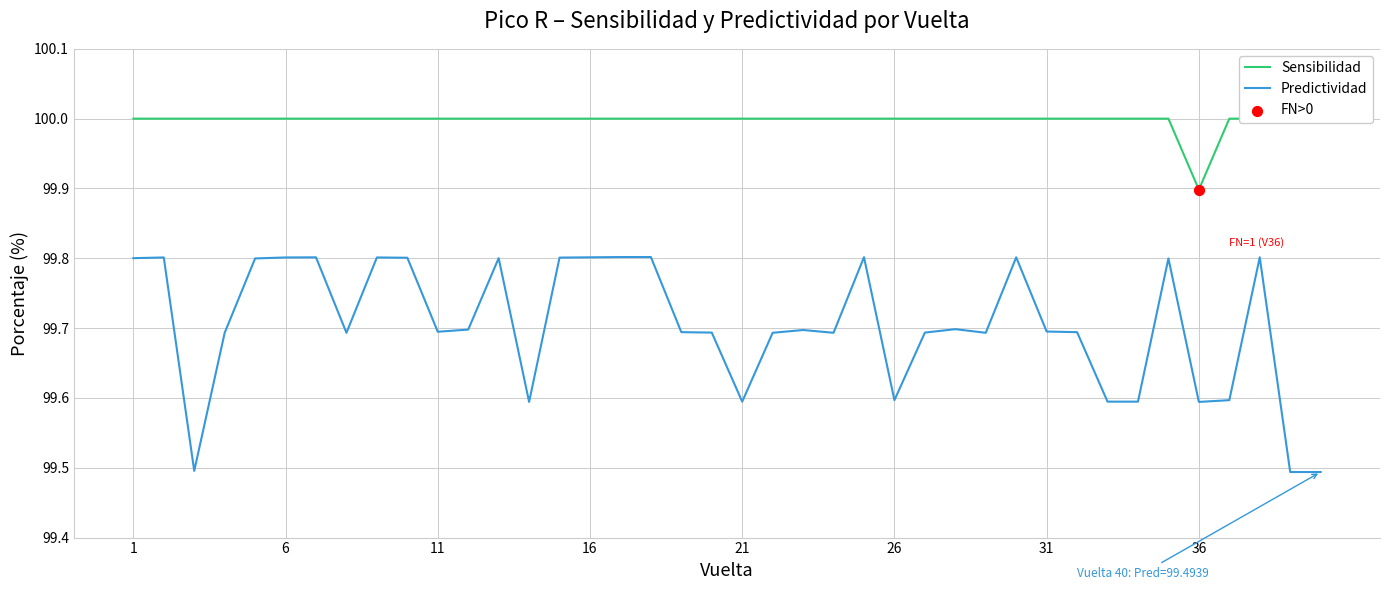

Which series has the largest Y range (max minus min)?

Predictividad